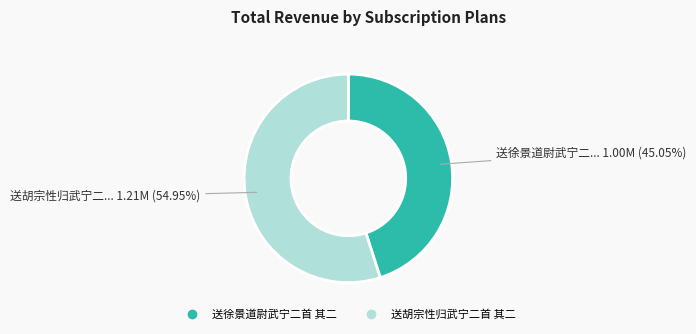

To the nearest percent, what is the difference between the 送徐景道尉武宁二首 其二 and 送胡宗性归武宁二首 其二 slice percentages?

10%